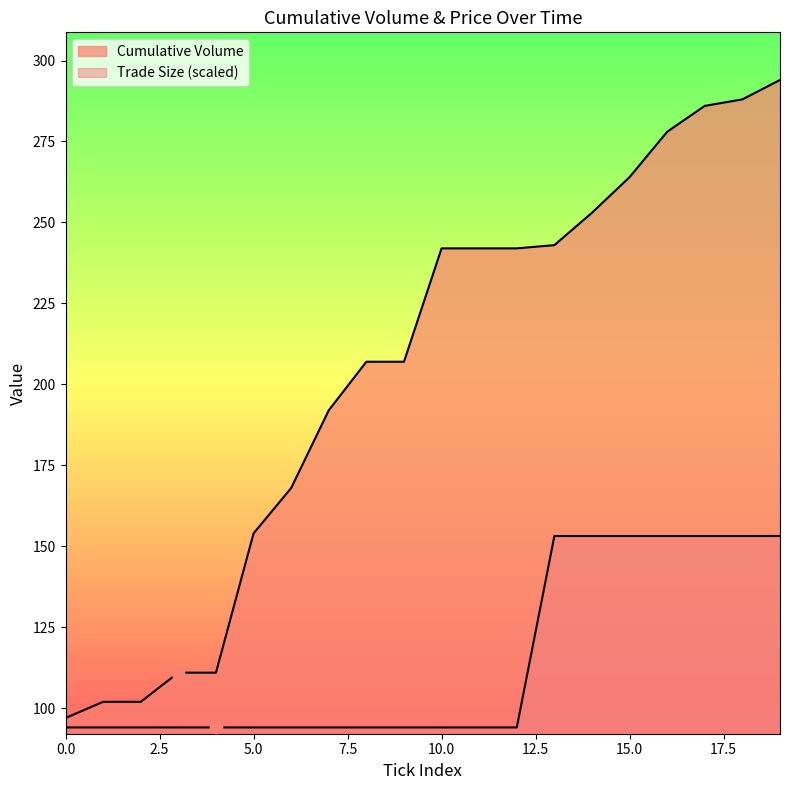

Which series reaches the minimum Y coordinate?

Trade Size